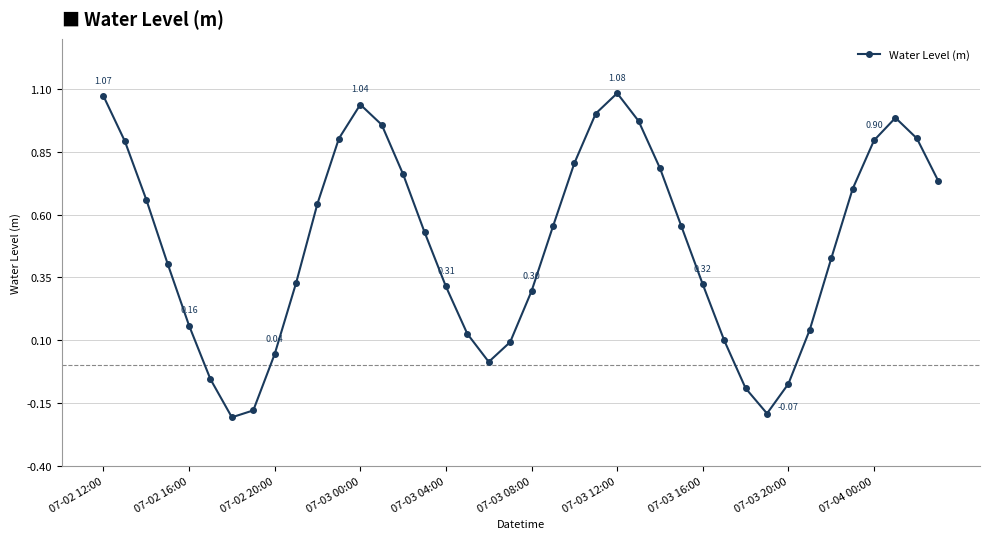

How many points are higher than both their immediate neighbors (excluding endpoints)?

3